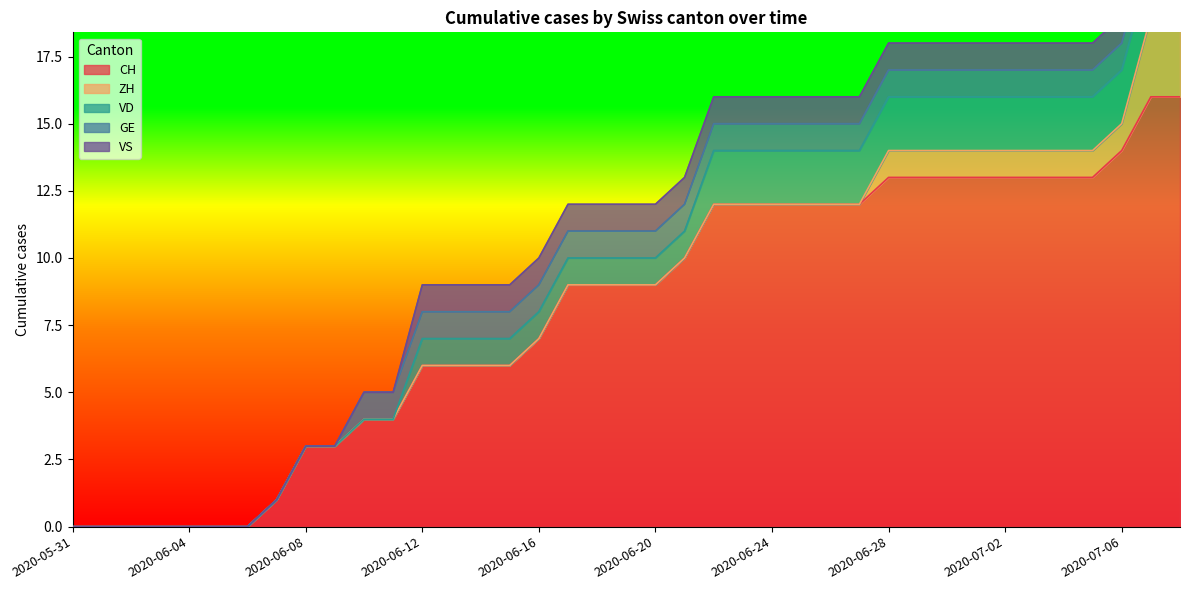

What position from the right is 2020-06-01?

38